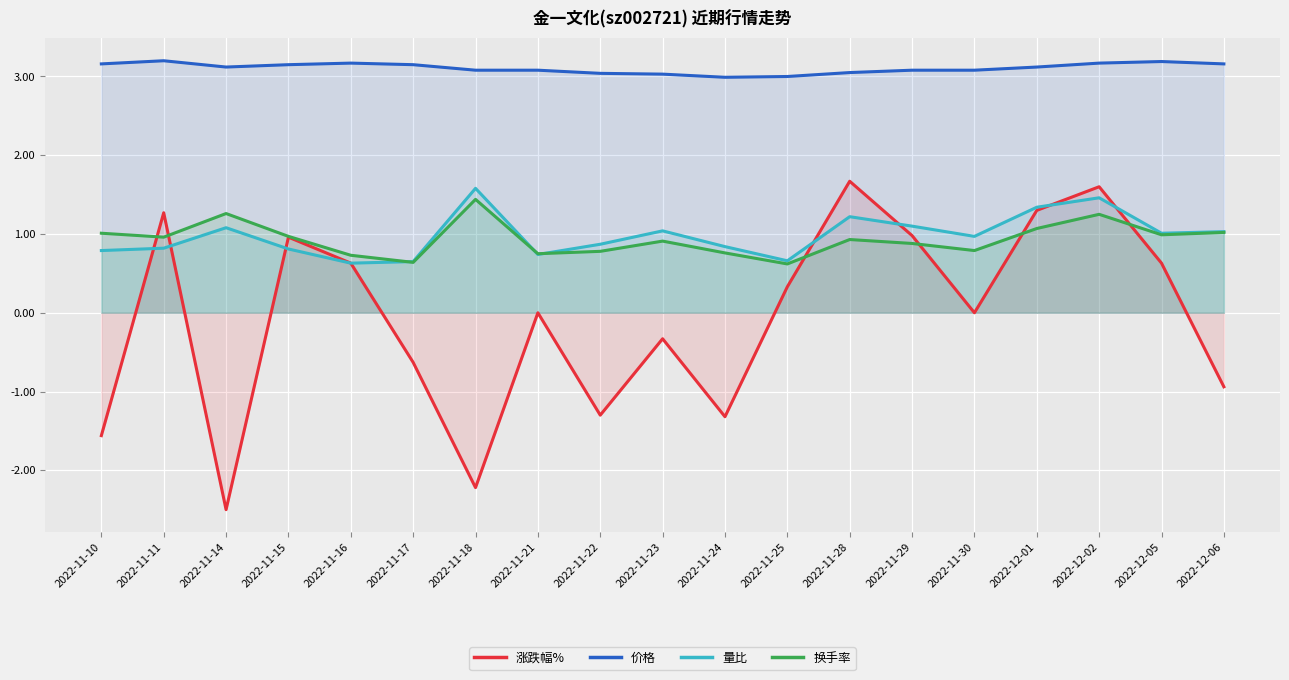

What is the difference between the 量比 values at 2022-11-29 and 2022-11-28?

0.1